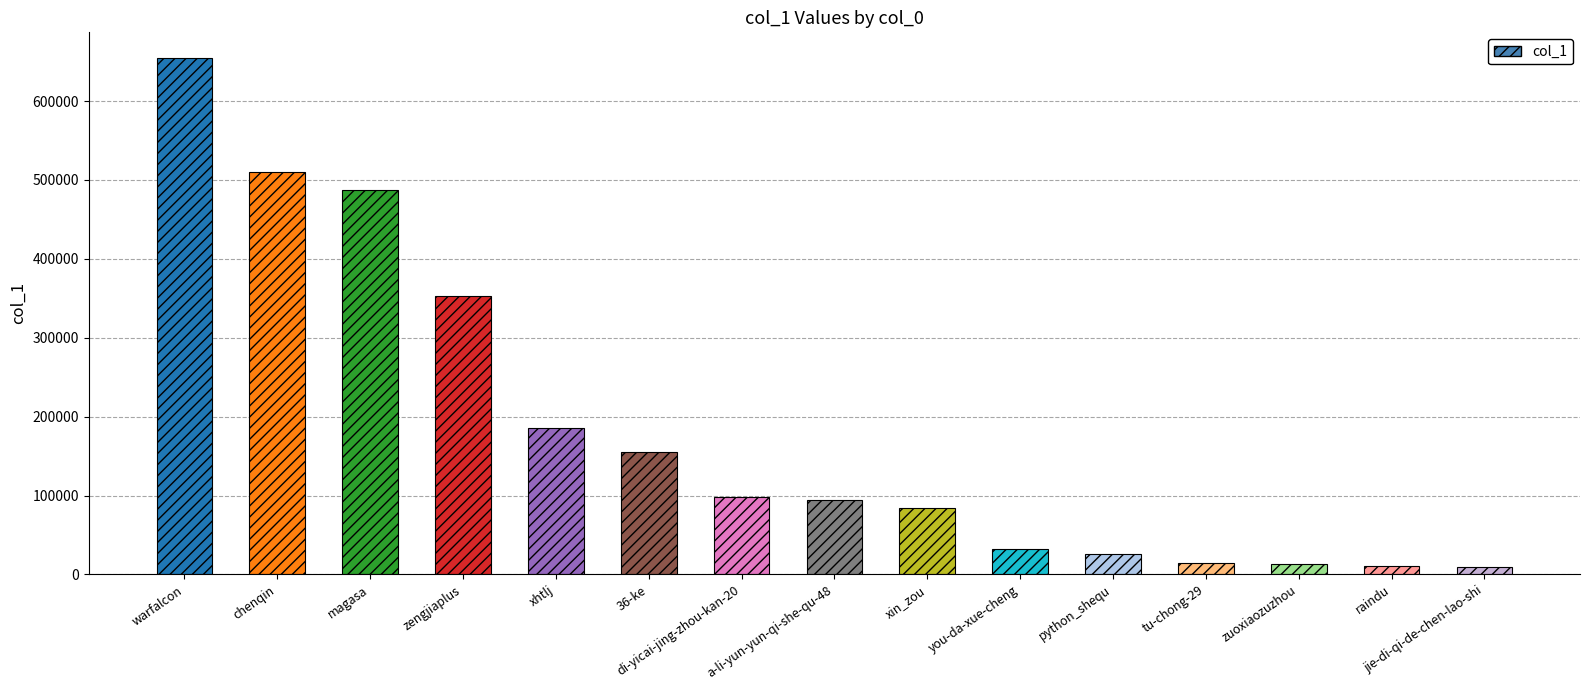

What is the sum of the values at a-li-yun-yun-qi-she-qu-48 and di-yicai-jing-zhou-kan-20?

191949